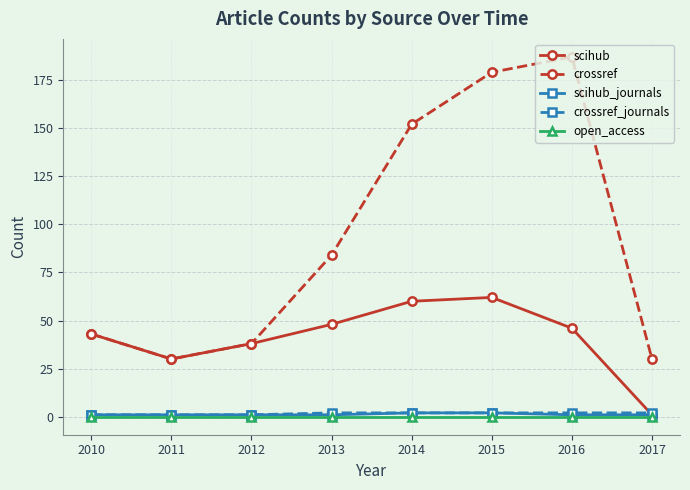

How many categories are shown in the chart?

8